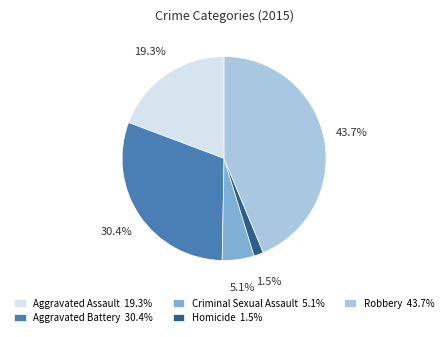

The Robbery slice represents 31% of the pie. True or false?

False